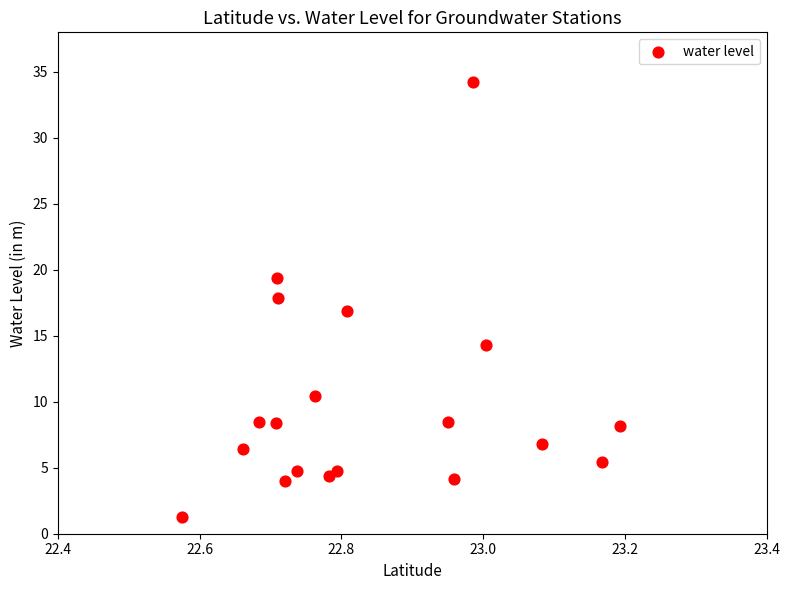

What is the range of X values (max minus min)?

0.6